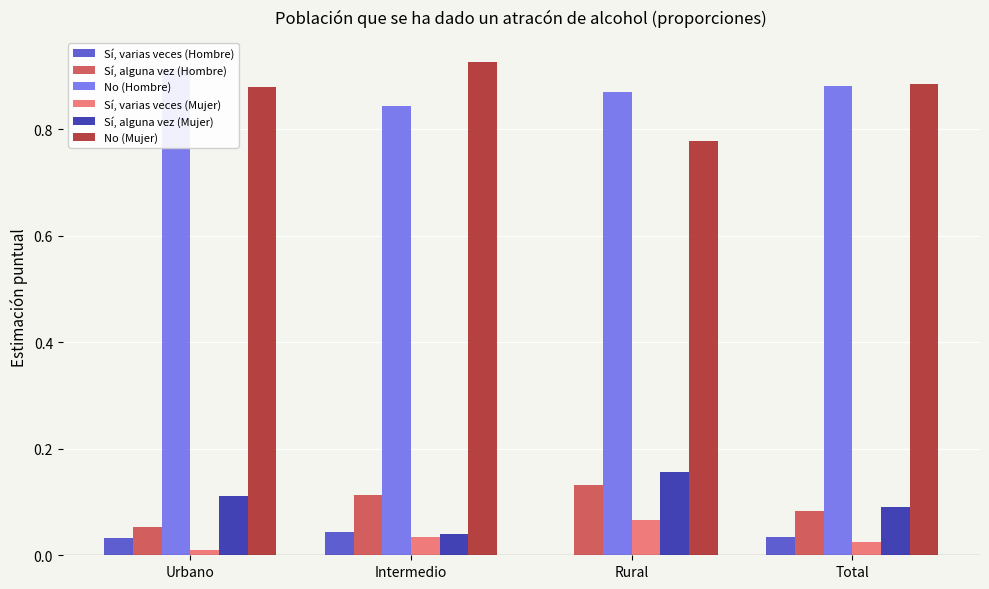

Reading left to right, what are all the values shown in this chart?

Sí, varias veces (Hombre): Urbano=0.0	Intermedio=0.0	Rural=0.0	Total=0.0
Sí, alguna vez (Hombre): Urbano=0.1	Intermedio=0.1	Rural=0.1	Total=0.1
No (Hombre): Urbano=0.9	Intermedio=0.8	Rural=0.9	Total=0.9
Sí, varias veces (Mujer): Urbano=0.0	Intermedio=0.0	Rural=0.1	Total=0.0
Sí, alguna vez (Mujer): Urbano=0.1	Intermedio=0.0	Rural=0.2	Total=0.1
No (Mujer): Urbano=0.9	Intermedio=0.9	Rural=0.8	Total=0.9